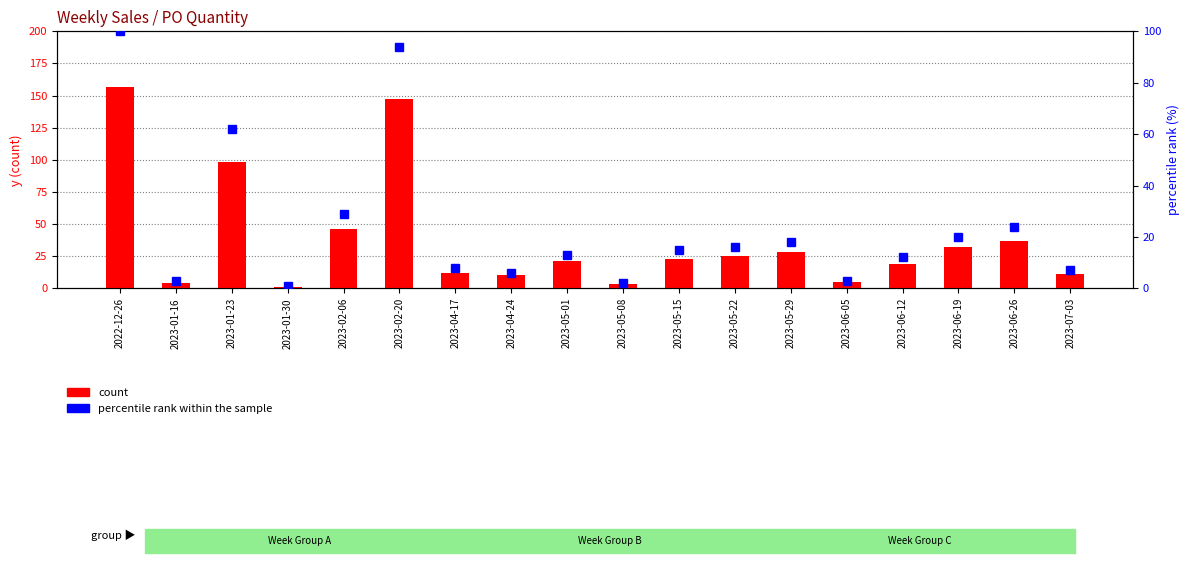

What is the sum of the percentile rank within the sample values at 2023-01-23 and 2023-06-05?

65